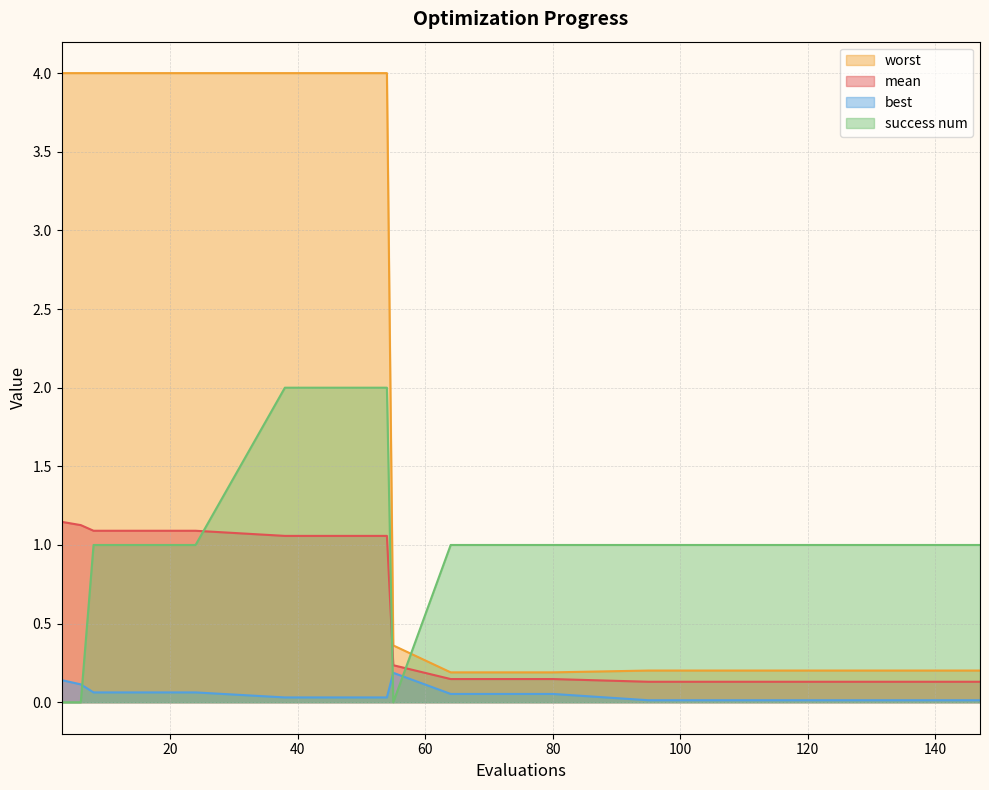

At 147, list the series in order from largest to smallest.

success num, worst, mean, best